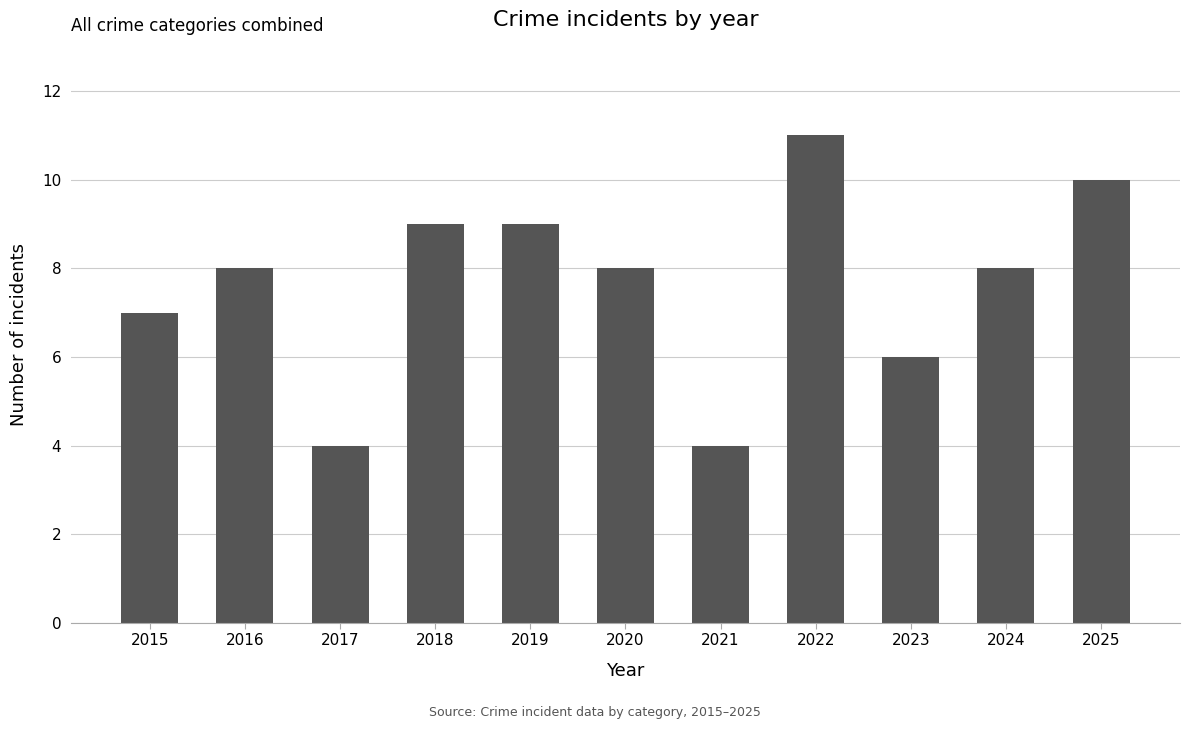

What is the sum of all values?

84